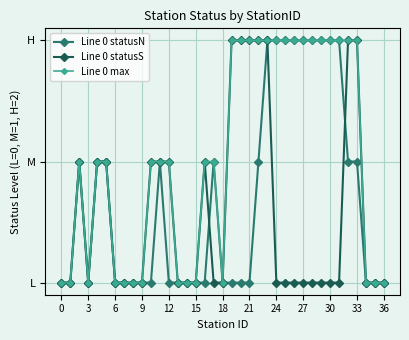

Which label corresponds to the largest value in the chart?

23